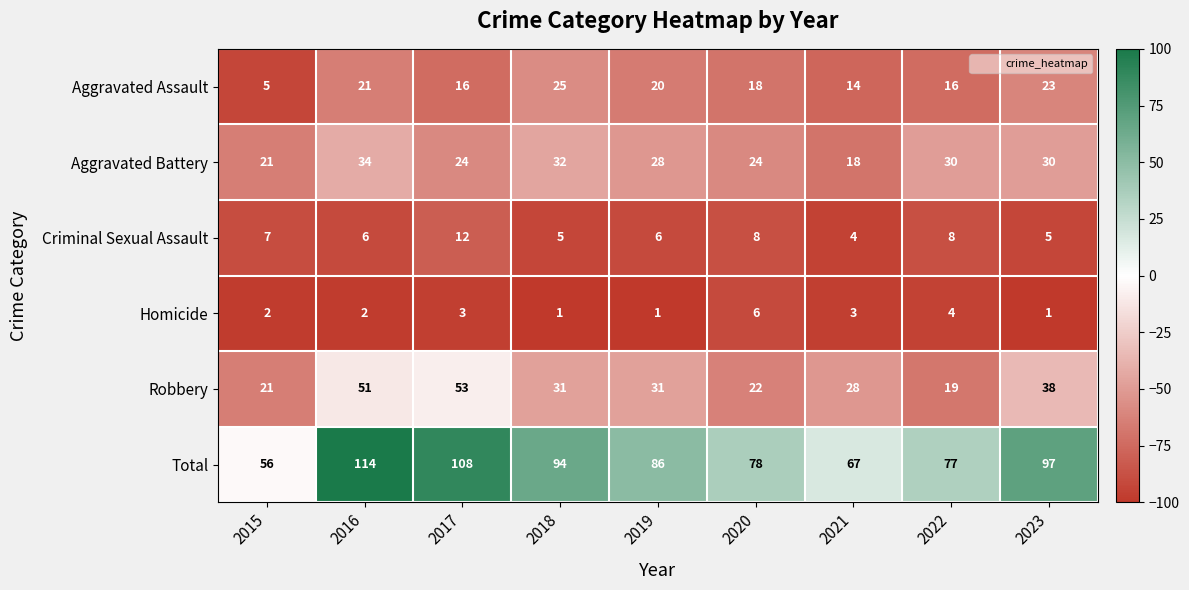

List the series in order of their peak value, highest first.

Total, Robbery, Aggravated Battery, Aggravated Assault, Criminal Sexual Assault, Homicide